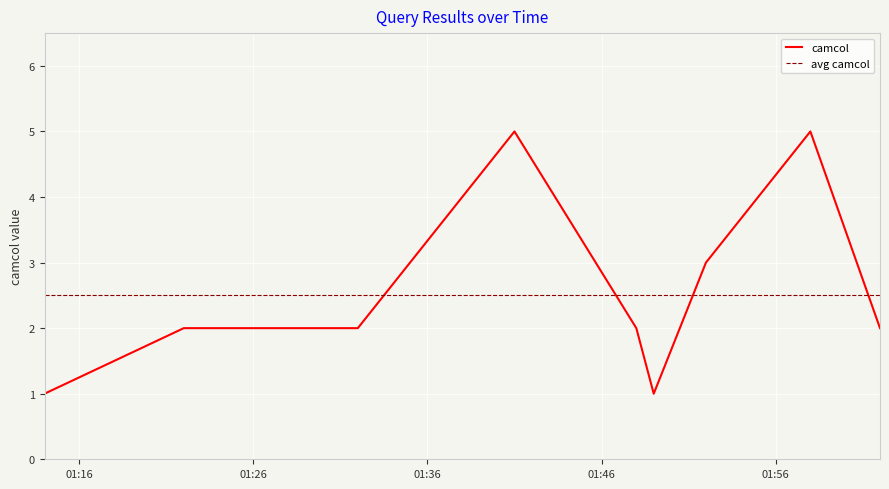

List the labels in order of value, largest first.

2019-06-26 01:41:00, 2019-06-26 01:58:00, 2019-06-26 01:52:00, 2019-06-26 01:22:00, 2019-06-26 01:23:00, 2019-06-26 01:32:00, 2019-06-26 01:48:00, 2019-06-26 02:02:00, 2019-06-26 01:14:00, 2019-06-26 01:49:00